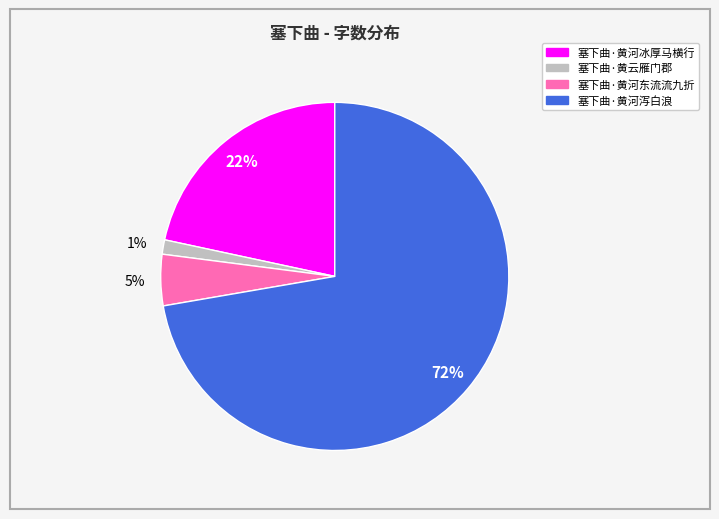

Which slice is the largest?

塞下曲·黄河泻白浪